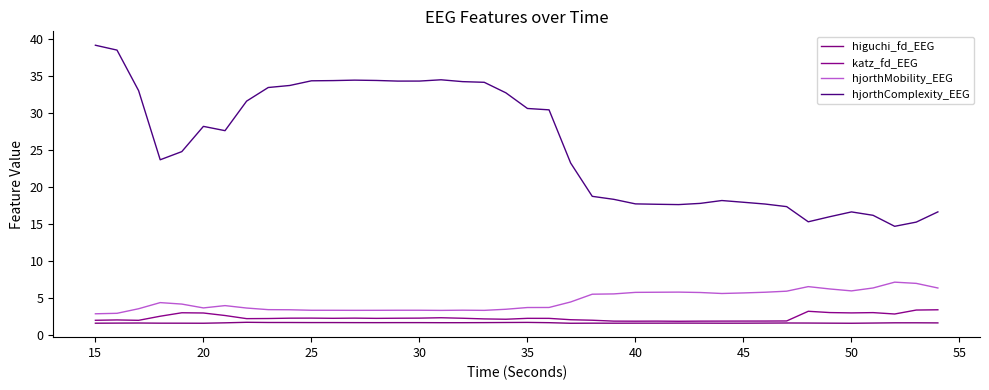

In higuchi_fd_EEG, how many points are lower than both neighbors (excluding endpoints)?

8